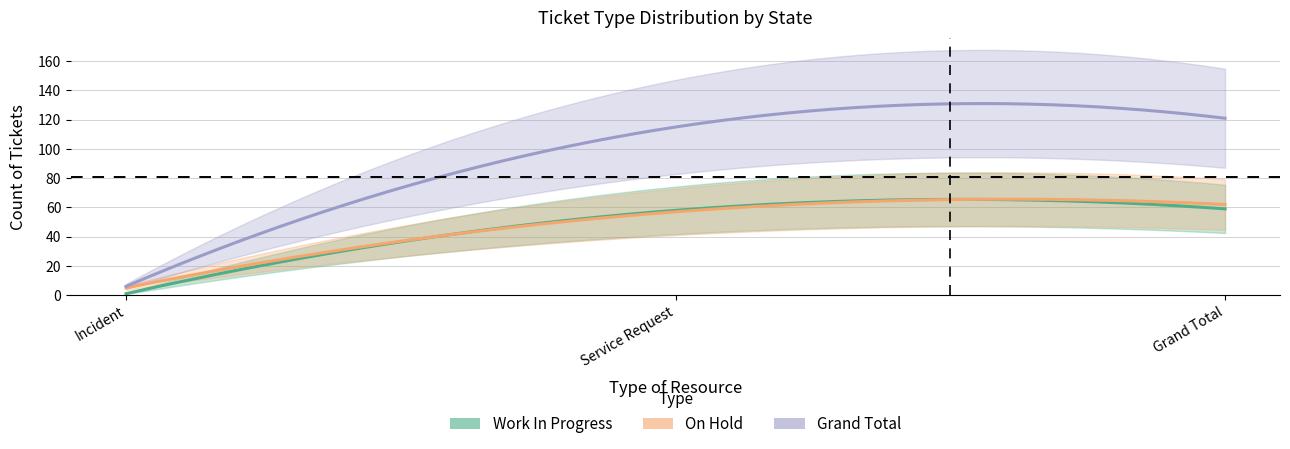

What is the average value of the Work In Progress series?

39